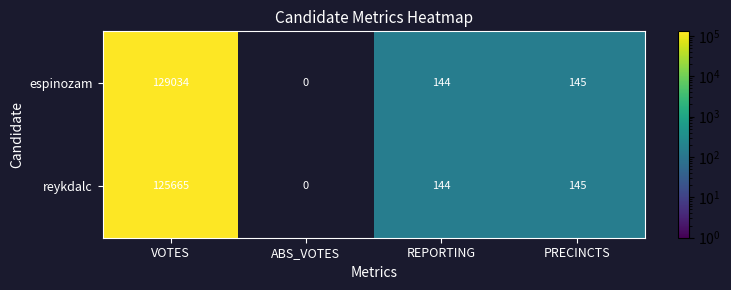

At VOTES, list the series in order from largest to smallest.

espinozam, reykdalc